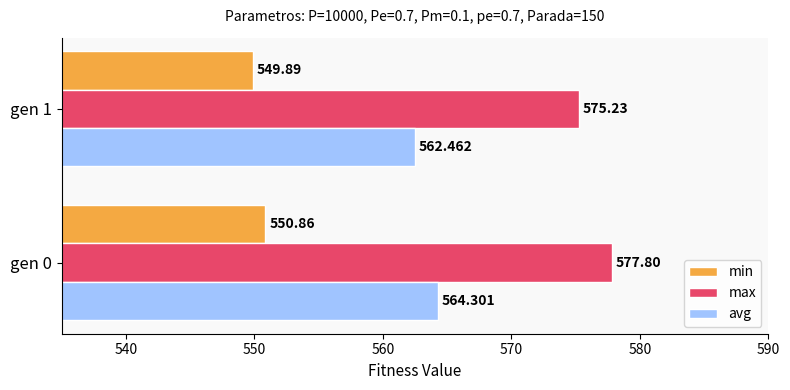

Which series changed the most between gen 0 and gen 1?

max